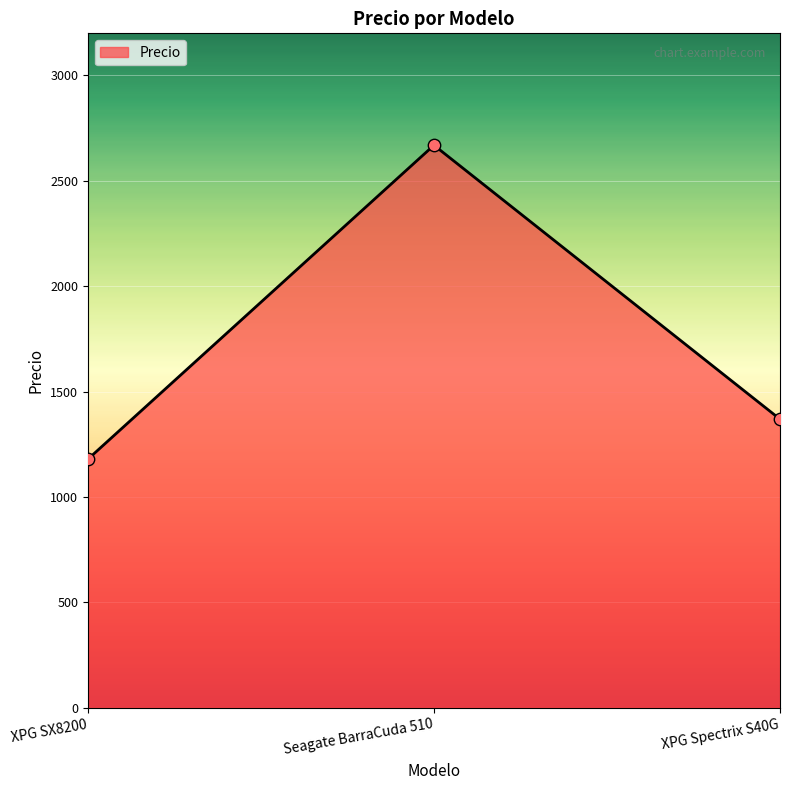

What is the change in value from XPG SX8200 to Seagate BarraCuda 510?

+1490